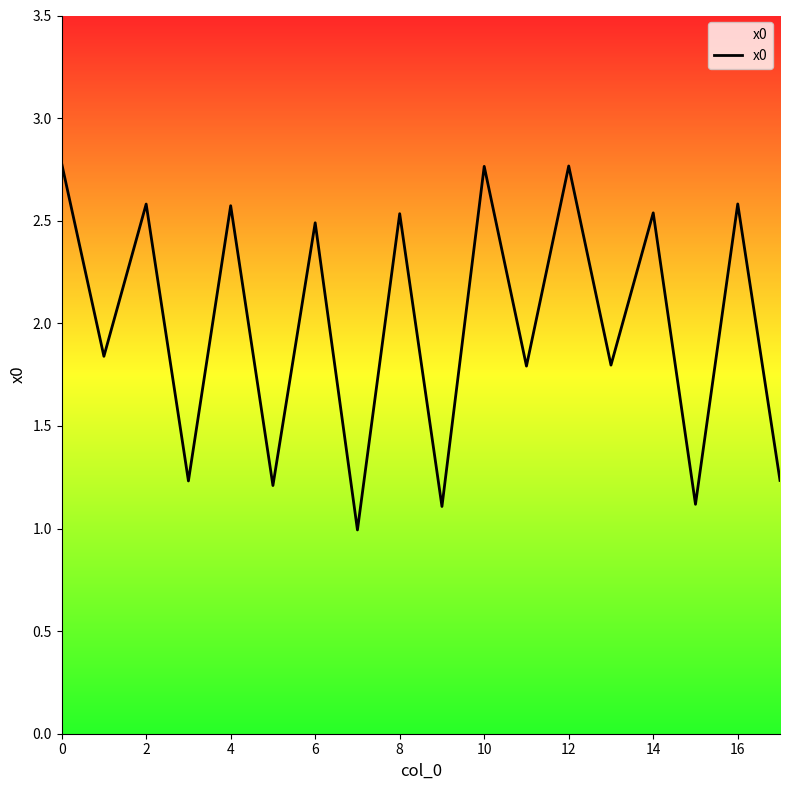

What is the smallest value displayed?

1.0